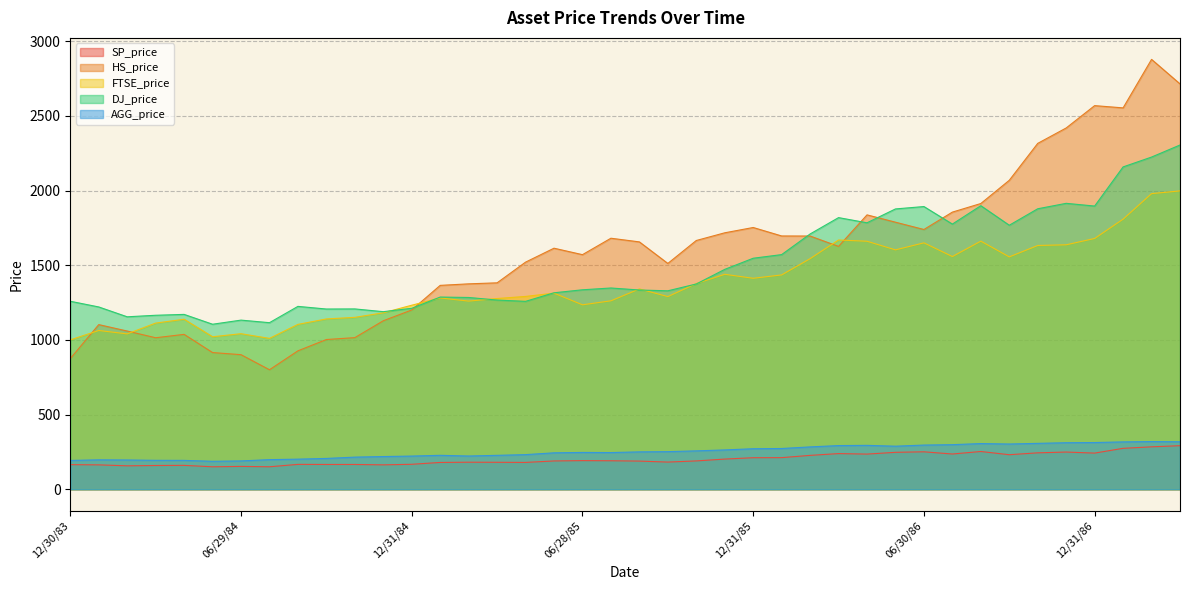

Rank the categories by DJ_price value from lowest to highest.

05/31/84, 07/31/84, 06/29/84, 02/29/84, 03/30/84, 04/30/84, 11/30/84, 09/28/84, 10/31/84, 12/31/84, 01/31/84, 08/31/84, 04/30/85, 12/30/83, 03/29/85, 02/28/85, 01/31/85, 05/31/85, 09/30/85, 08/30/85, 06/28/85, 07/31/85, 10/31/85, 11/29/85, 12/31/85, 01/31/86, 02/28/86, 09/30/86, 07/31/86, 04/30/86, 03/31/86, 05/30/86, 10/31/86, 06/30/86, 12/31/86, 08/29/86, 11/28/86, 01/30/87, 02/27/87, 03/31/87